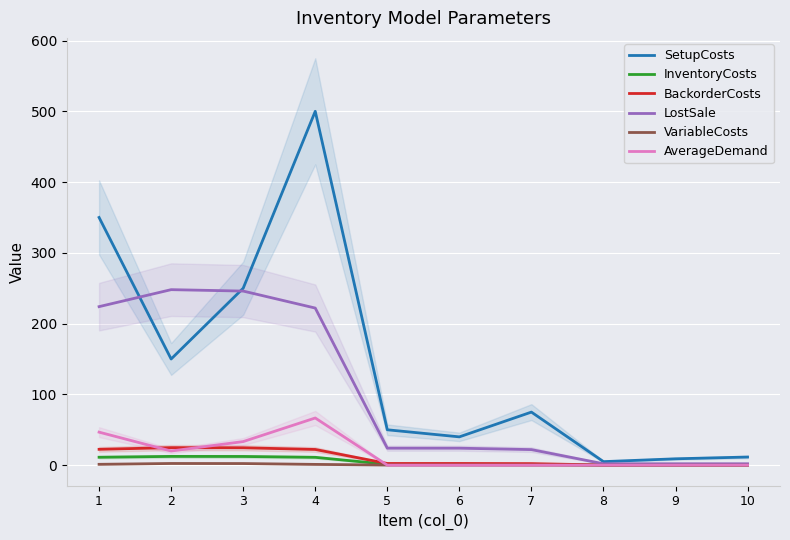

True or false: VariableCosts and SetupCosts intersect in this chart.

False